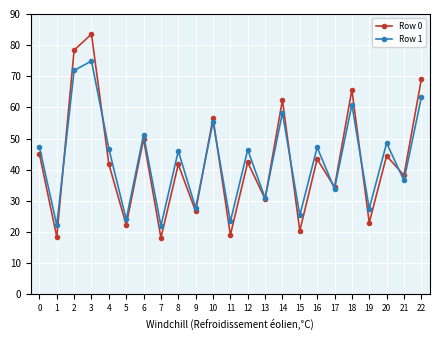

How many data points in Row 0 are above 41?

13